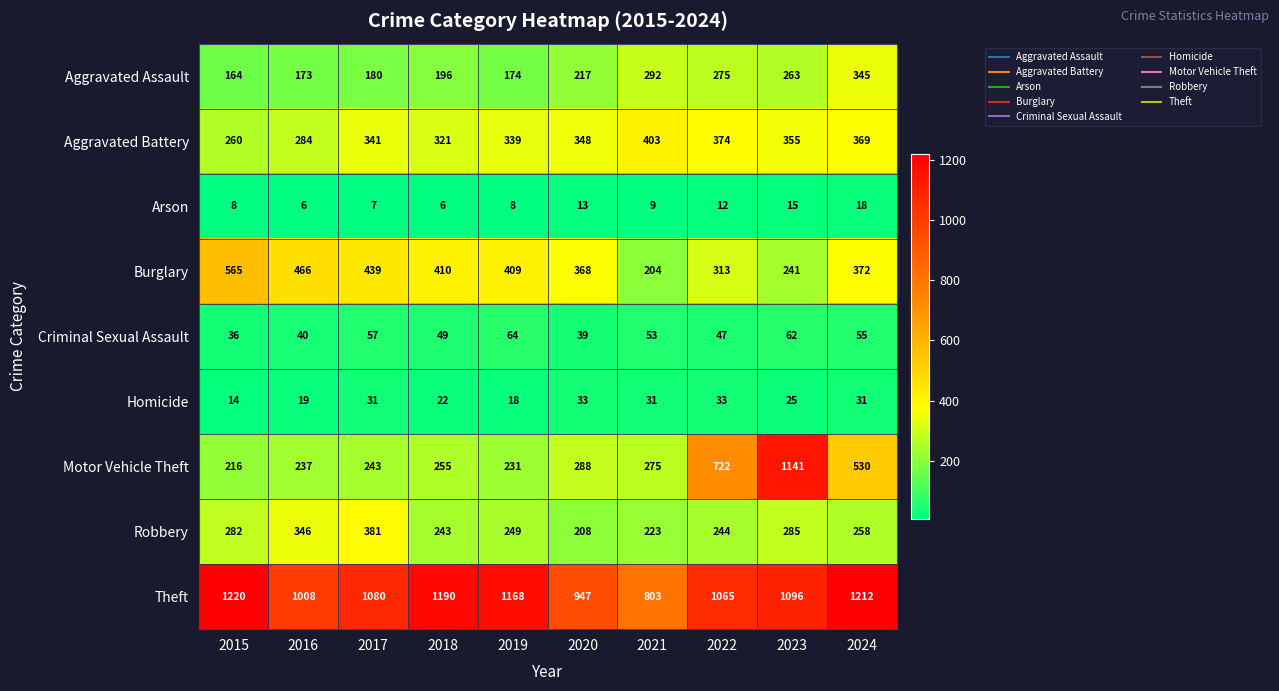

How many data points does each series have?

10